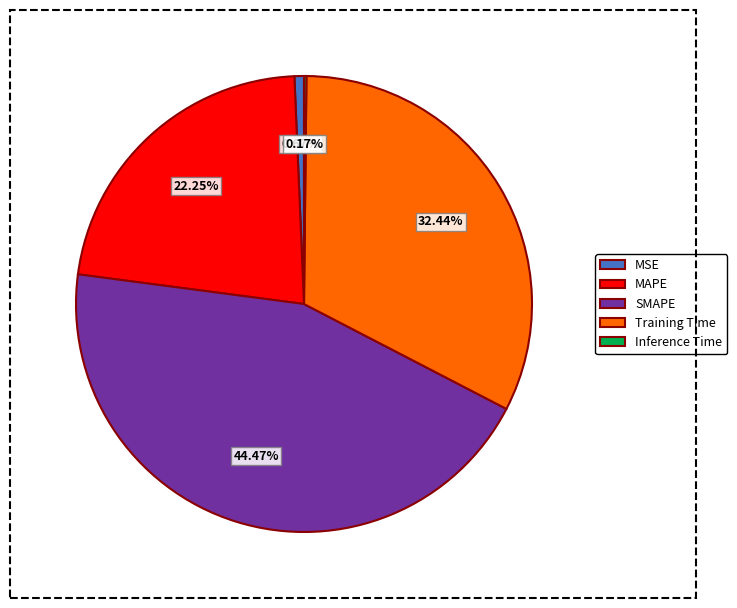

Which category has the biggest portion of the pie?

SMAPE